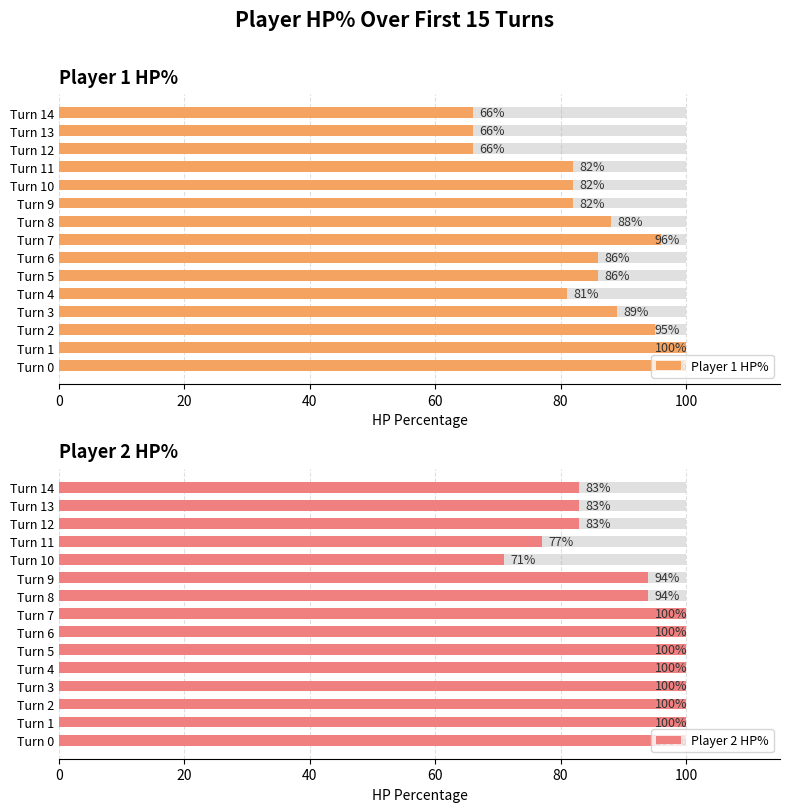

What are all the series names shown in the legend?

Player 1 HP%, Player 2 HP%